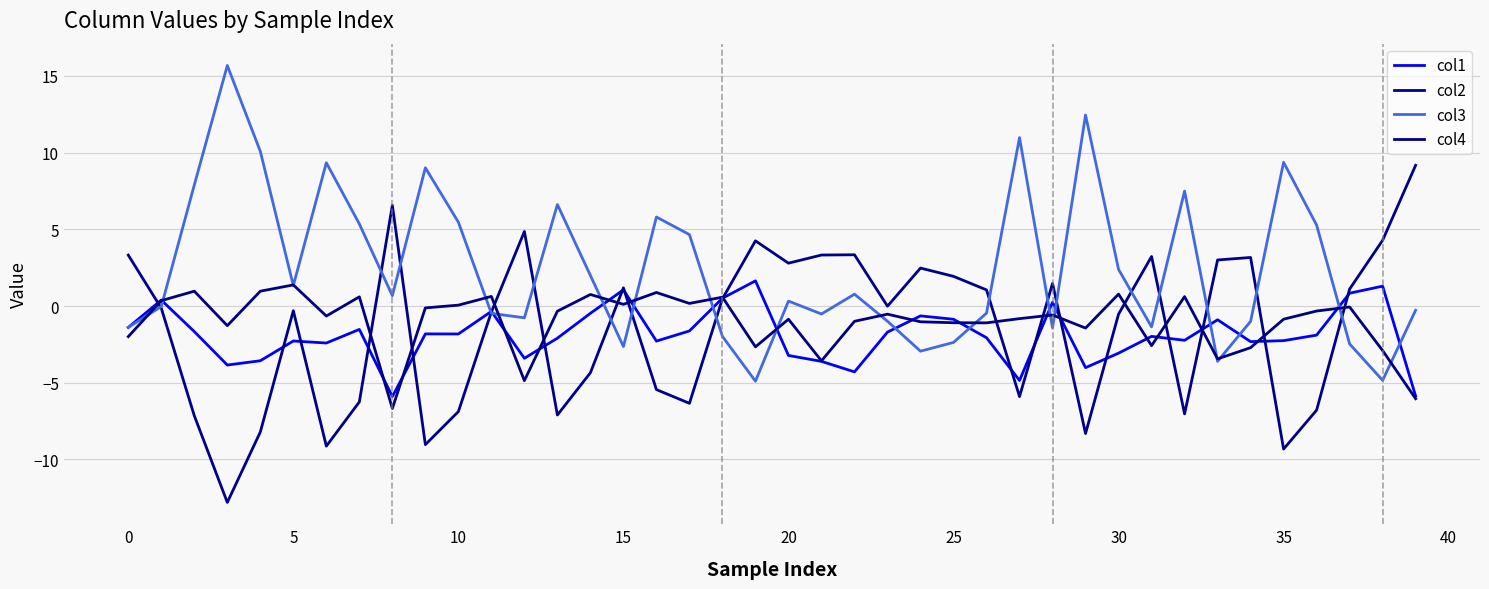

Count the number of data series in this chart.

4